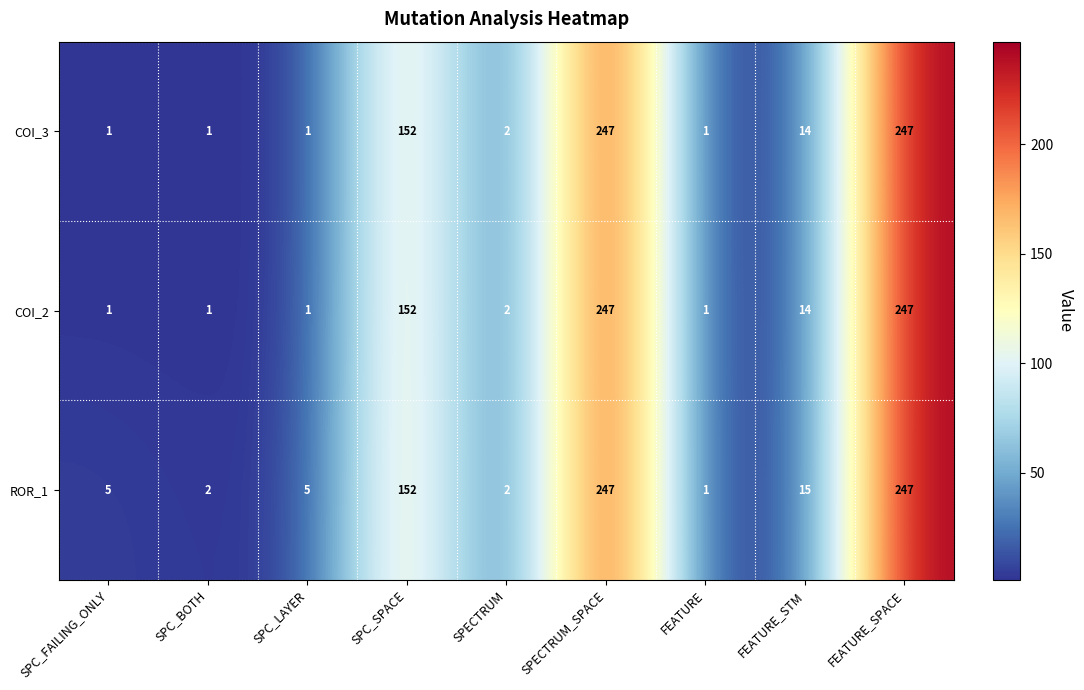

How many categories are shown in the chart?

9